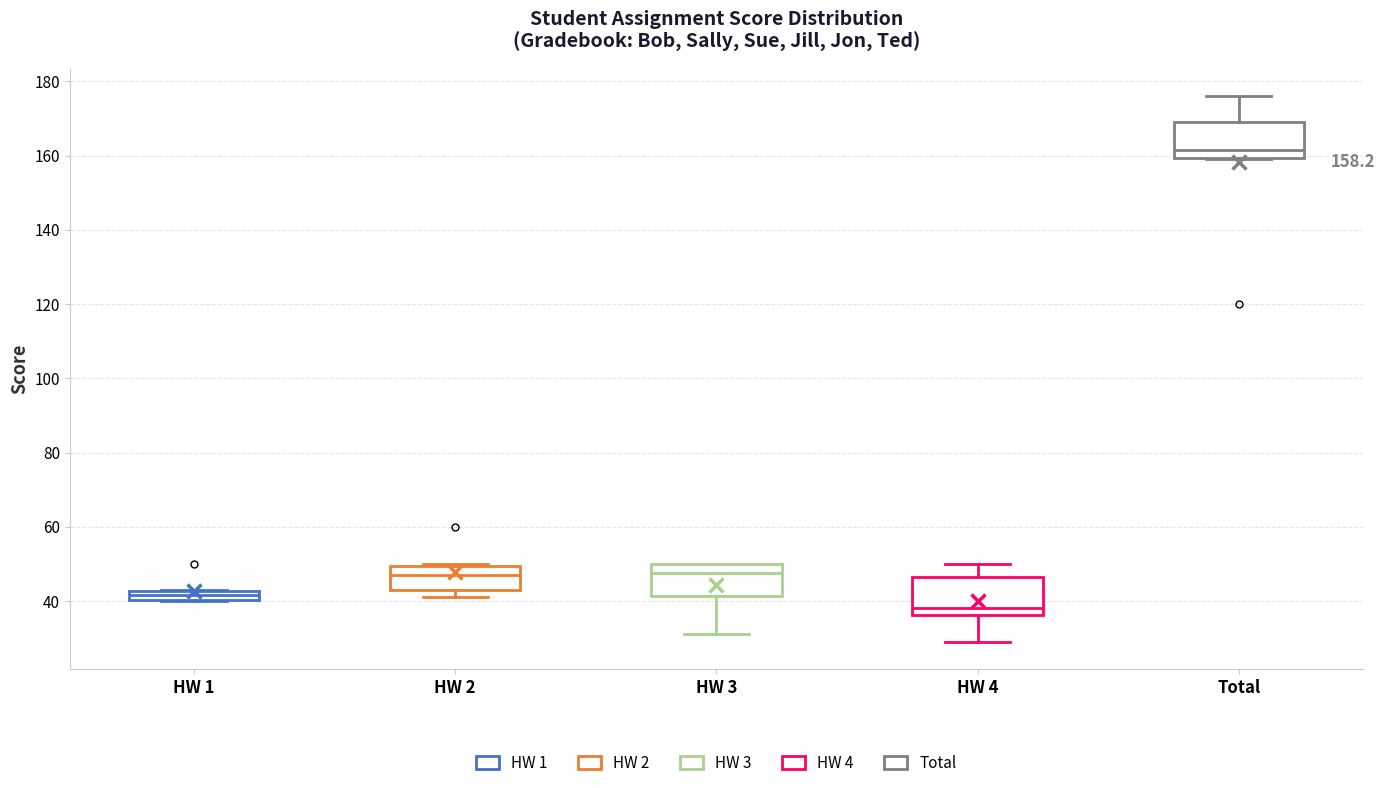

Which box's median line is the lowest?

HW 4